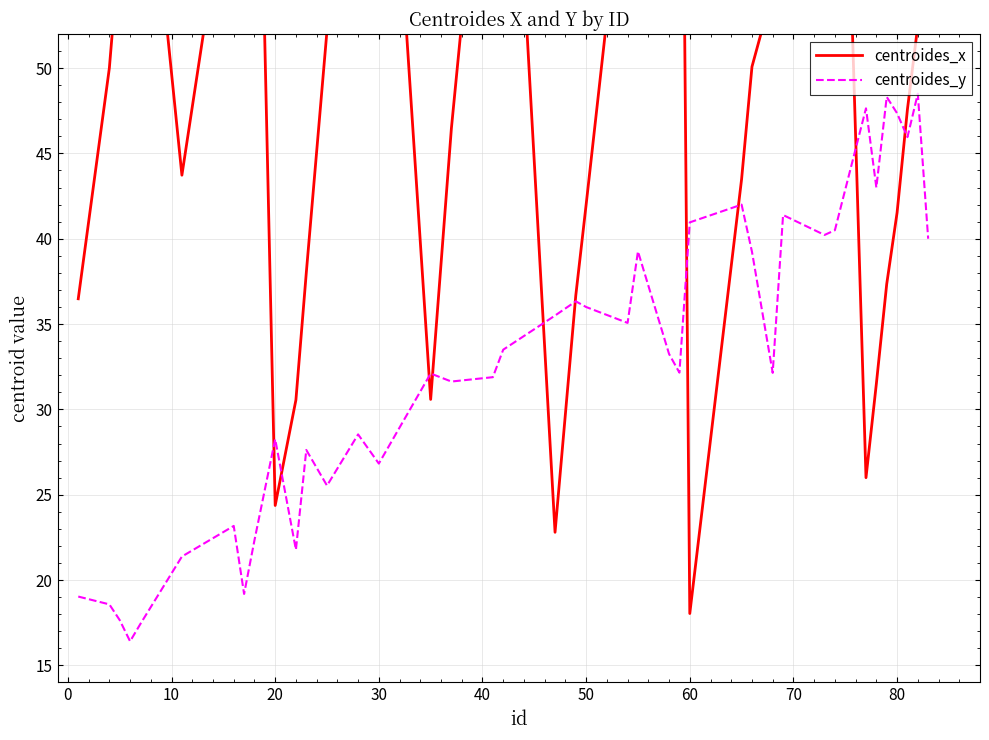

Which series has the widest spread of values?

centroides_x